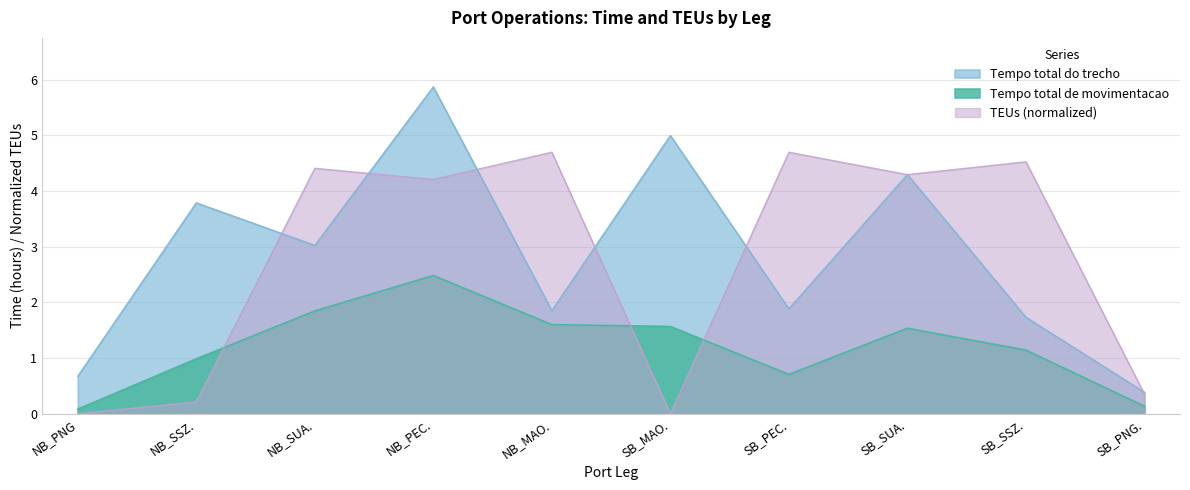

What is the label of the 8th point from the left?

SB_SUA.